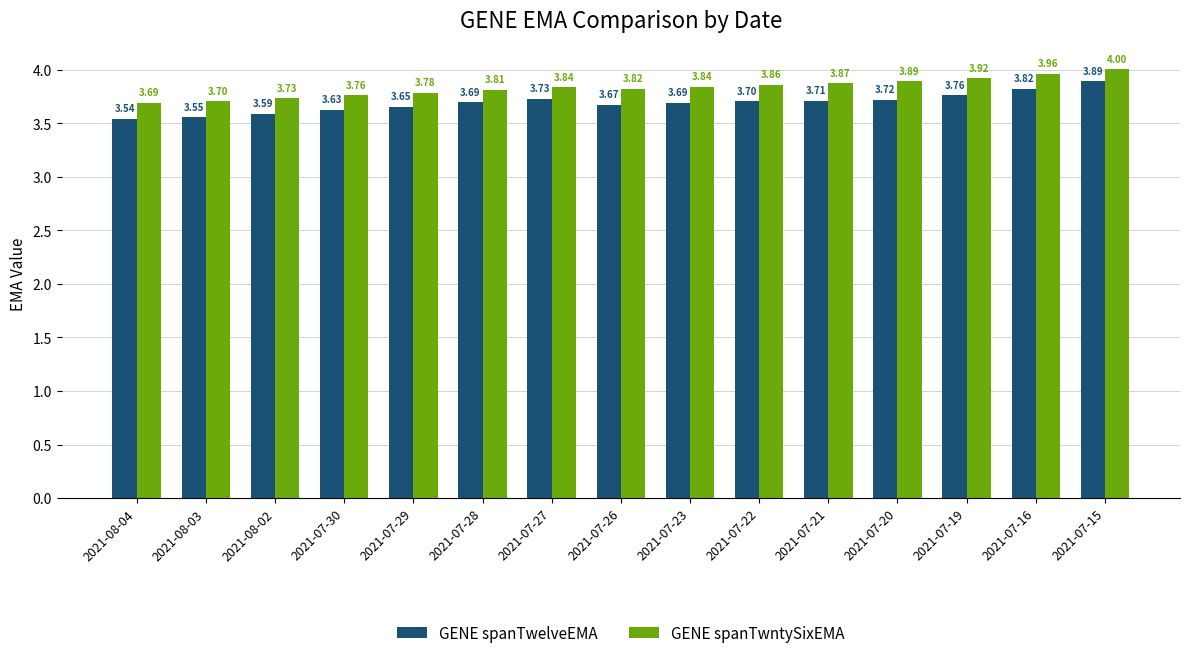

At how many categories does at least one series exceed 3?

15